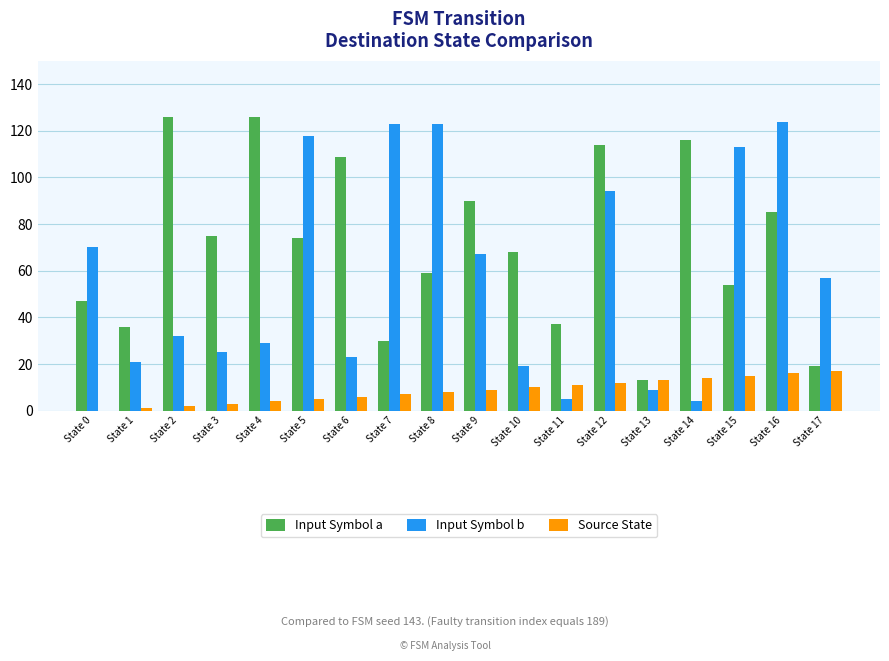

Which series has the largest total across all categories?

Input Symbol a